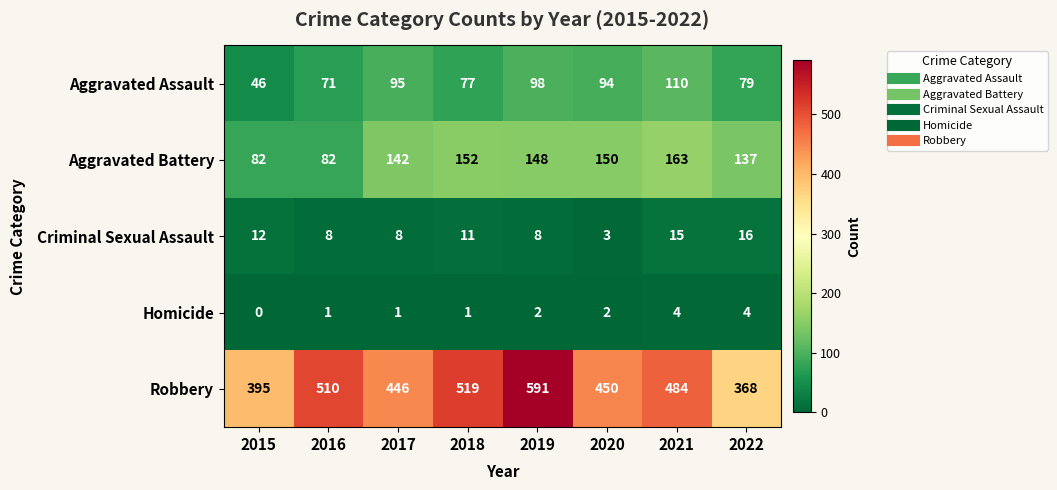

What is the approximate value of Robbery at 2015, to the nearest 10?

400